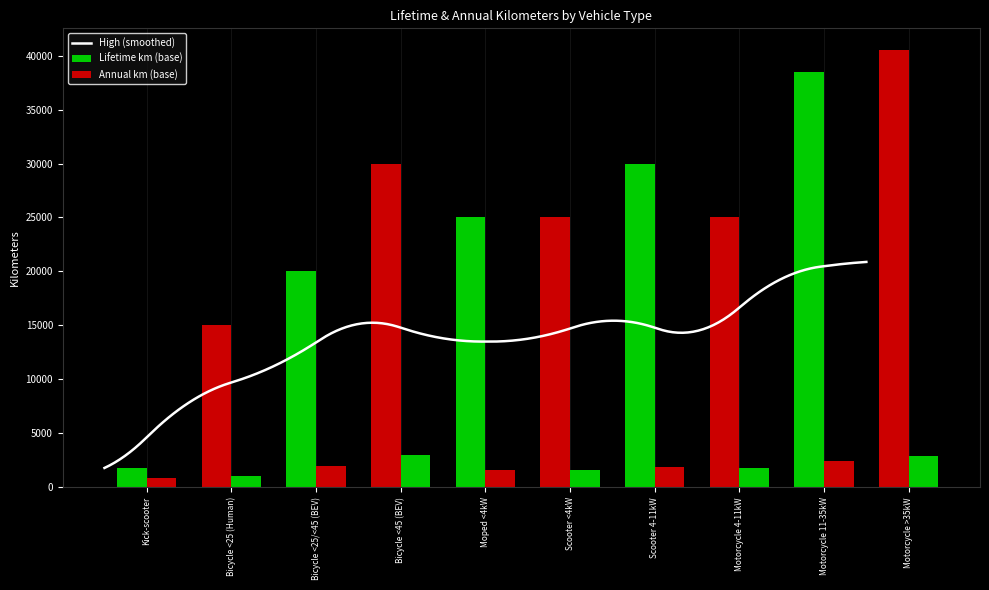

What is the lowest value of the high series?

2000